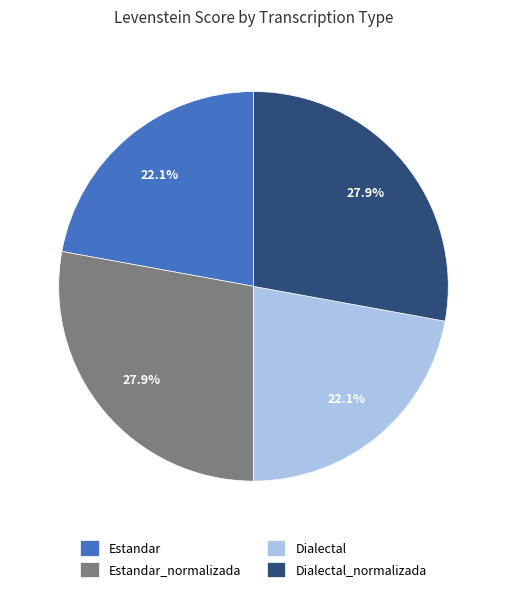

How many segments does this pie chart have?

4